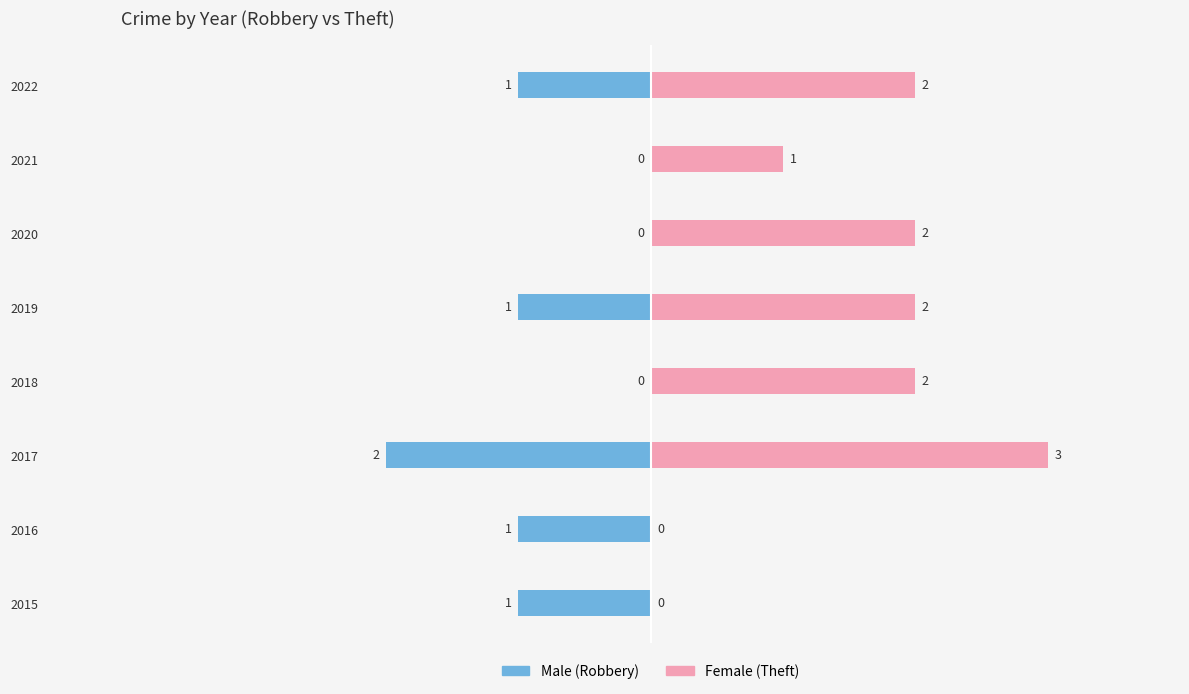

How many distinct data groups are displayed?

2